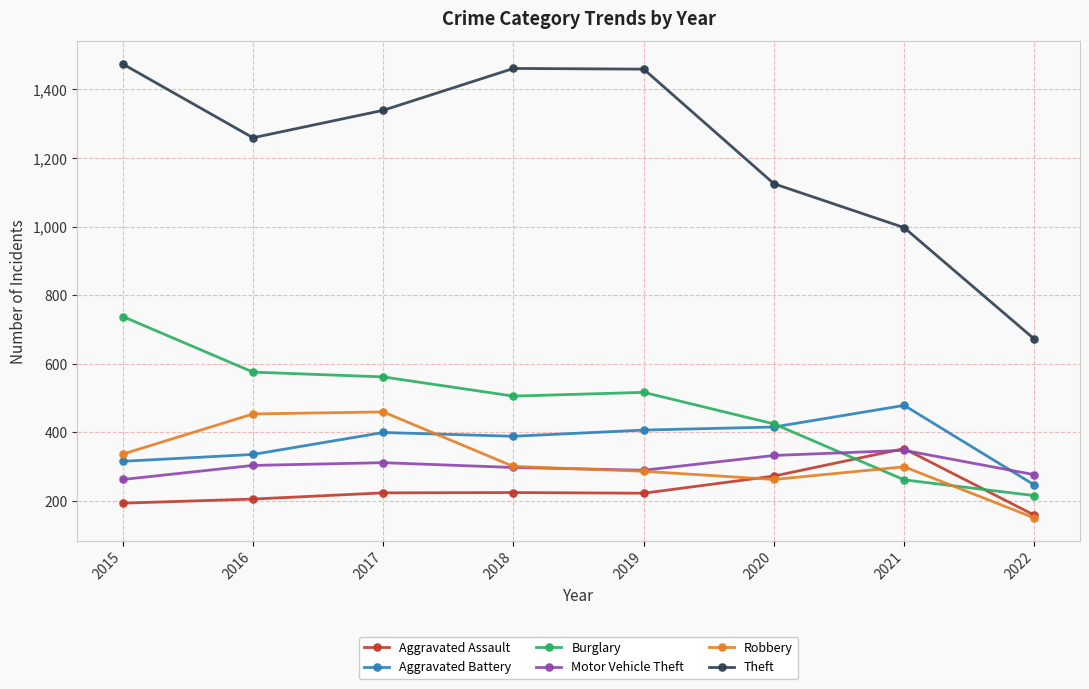

True or false: Robbery has more than 1 points higher than both neighbors.

True